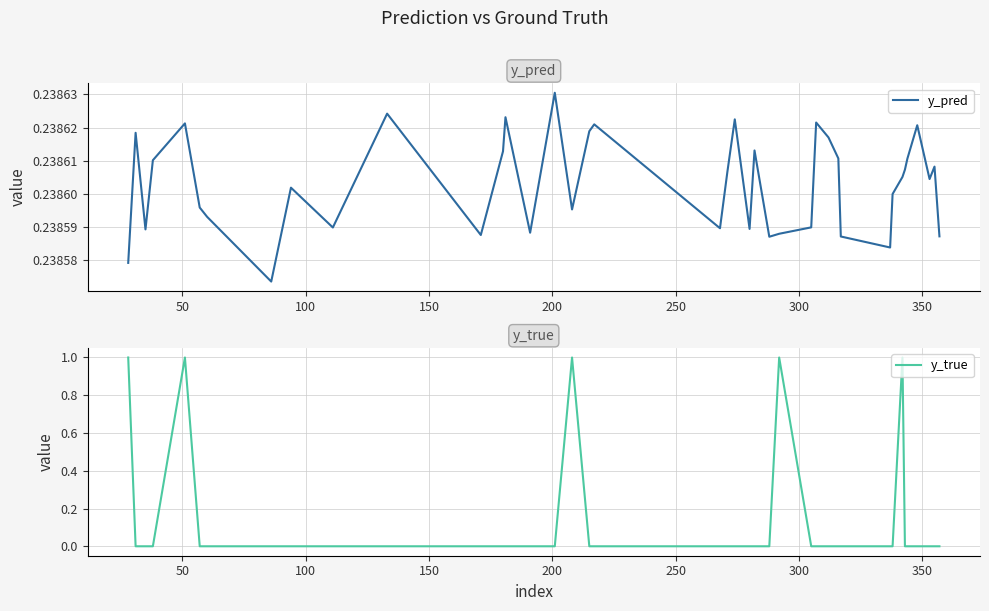

Reading left to right, transcribe all the data shown in this chart.

y_pred: 0.2	0.2	0.2	0.2	0.2	0.2	0.2	0.2	0.2	0.2	0.2	0.2	0.2	0.2	0.2	0.2	0.2	0.2	0.2	0.2	0.2	0.2	0.2	0.2	0.2	0.2	0.2	0.2	0.2	0.2	0.2	0.2	0.2	0.2	0.2	0.2	0.2	0.2	0.2	0.2
y_true: 1.0	0.0	0.0	0.0	1.0	0.0	0.0	0.0	0.0	0.0	0.0	0.0	0.0	0.0	0.0	0.0	1.0	0.0	0.0	0.0	0.0	0.0	0.0	0.0	0.0	1.0	0.0	0.0	0.0	0.0	0.0	0.0	0.0	1.0	0.0	0.0	0.0	0.0	0.0	0.0